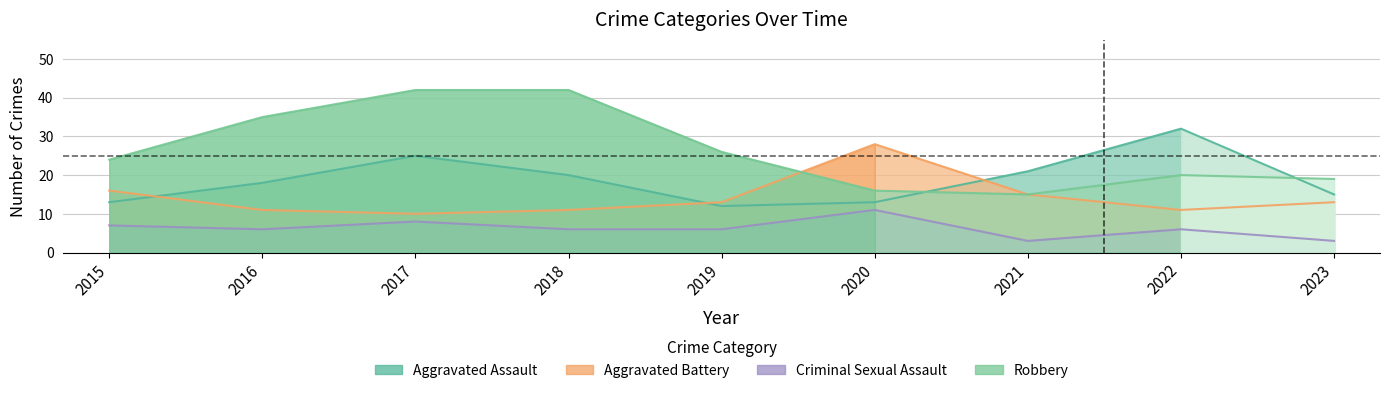

Which has a higher value, 2016 or 2017?

2017